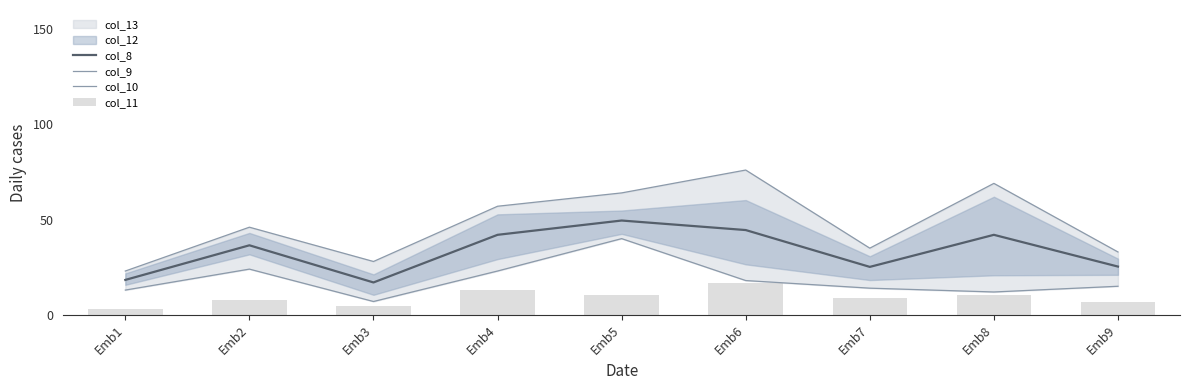

What is the average value of the col_9 series?

47.9